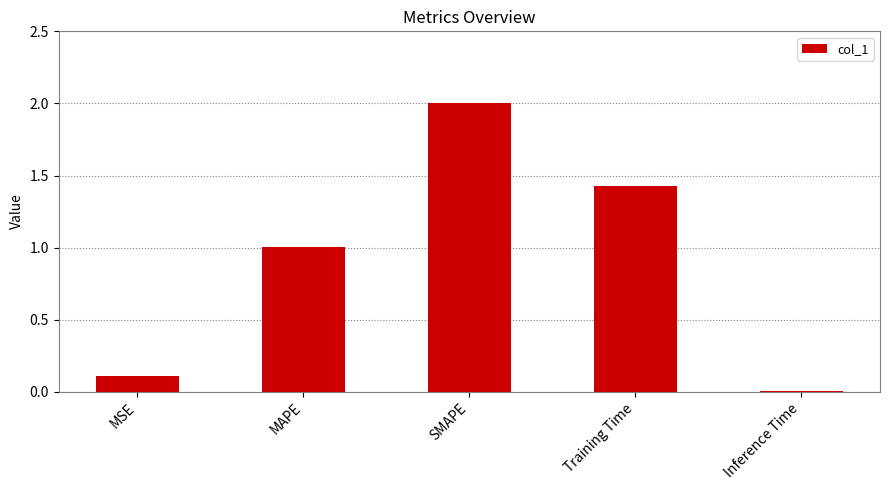

Is it true that the value at Training Time is 2.0?

False